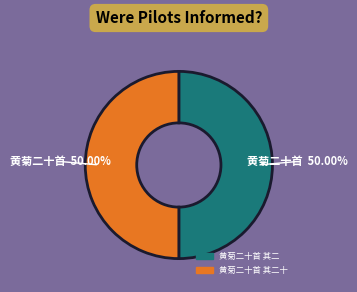

How many slices are in this pie chart?

2